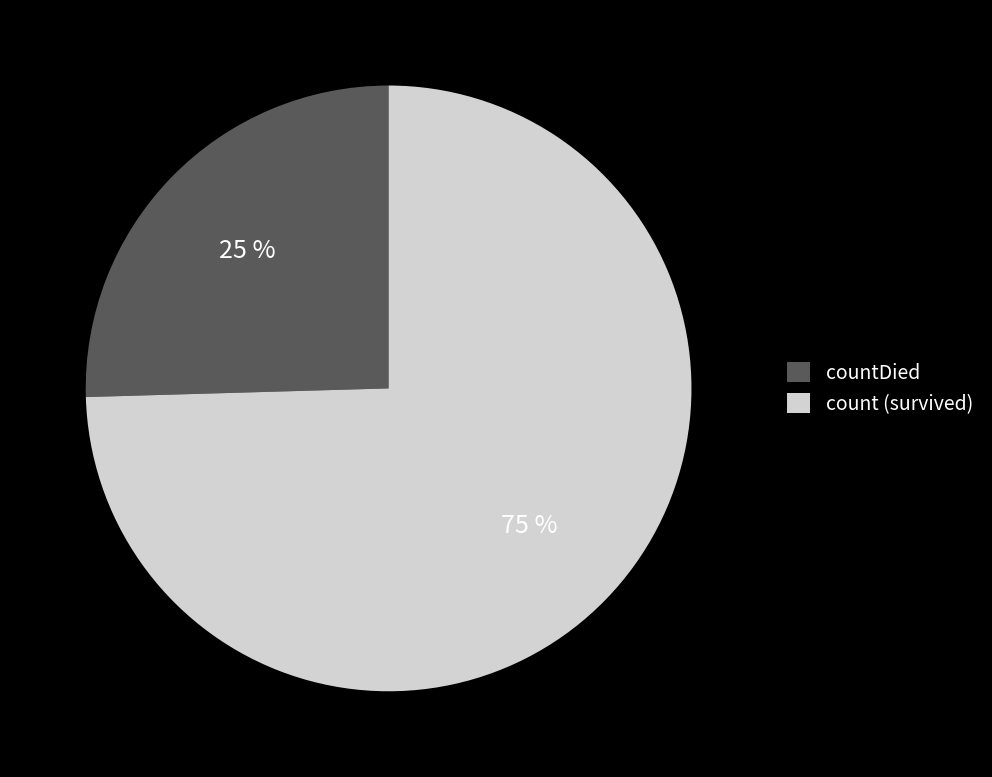

Does any single category account for the majority?

Yes